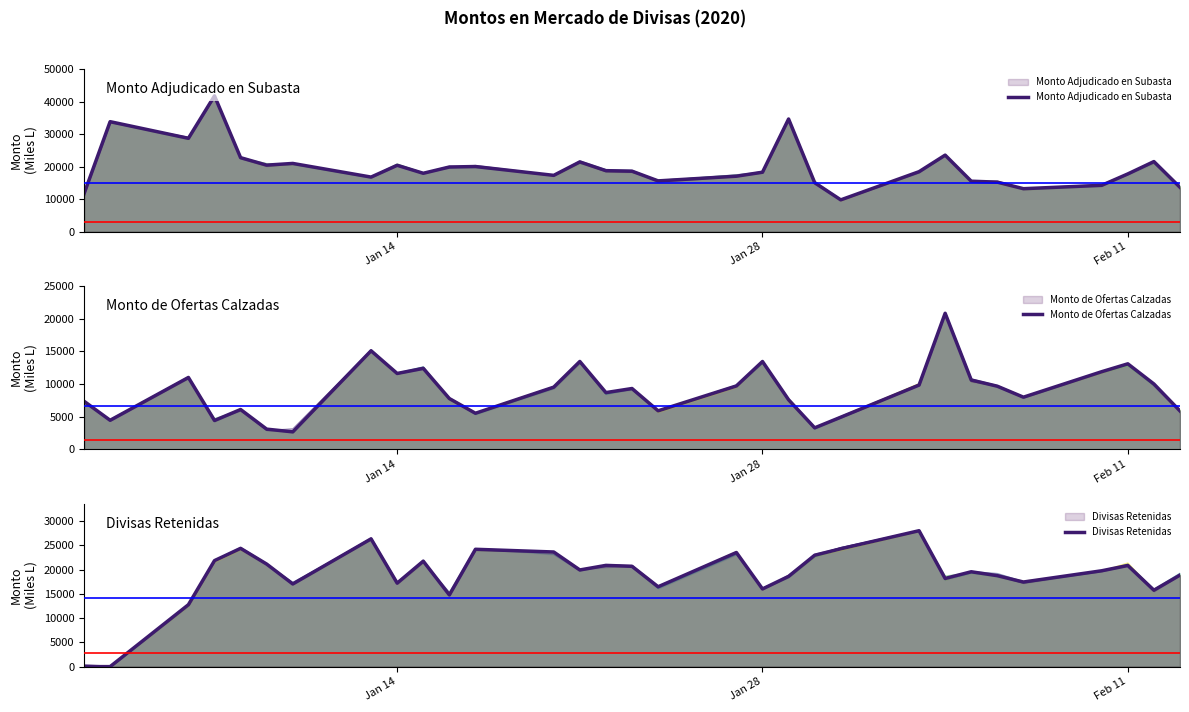

What is the value of the Monto de Ofertas Calzadas point at the 25th from the left?

10609.0